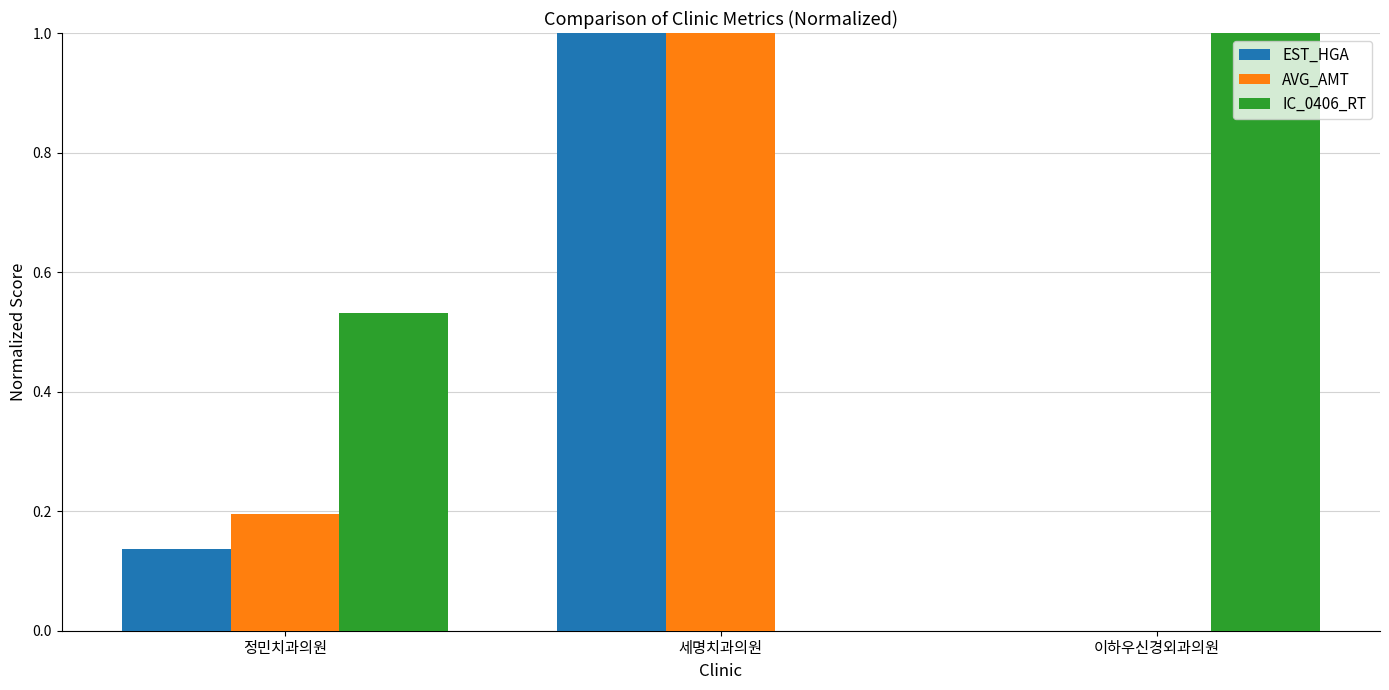

What is the sum of the AVG_AMT values at 정민치과의원 and 세명치과의원?

1.2